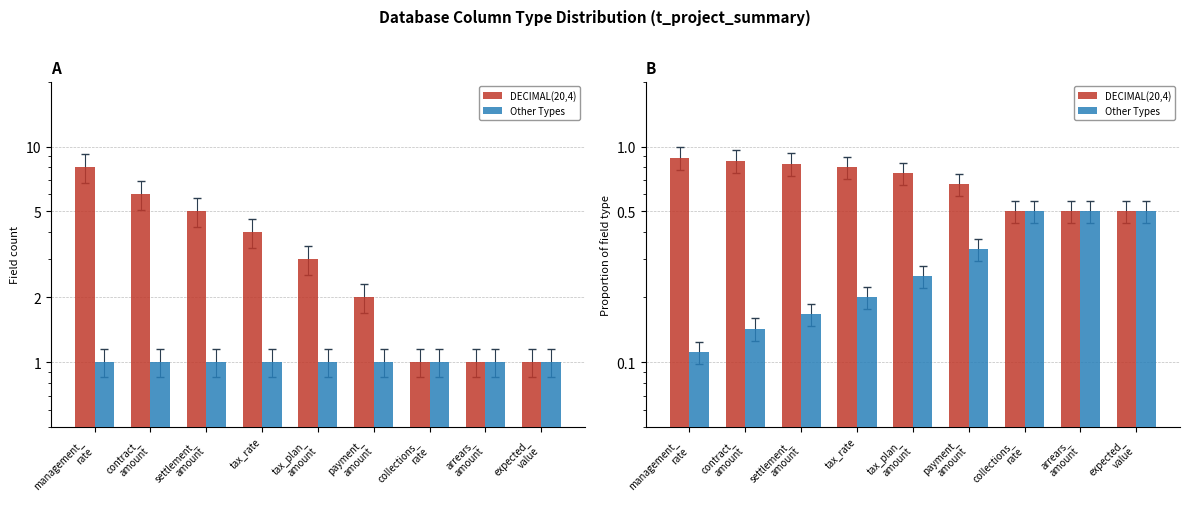

Which series has the widest spread of values?

Other Types